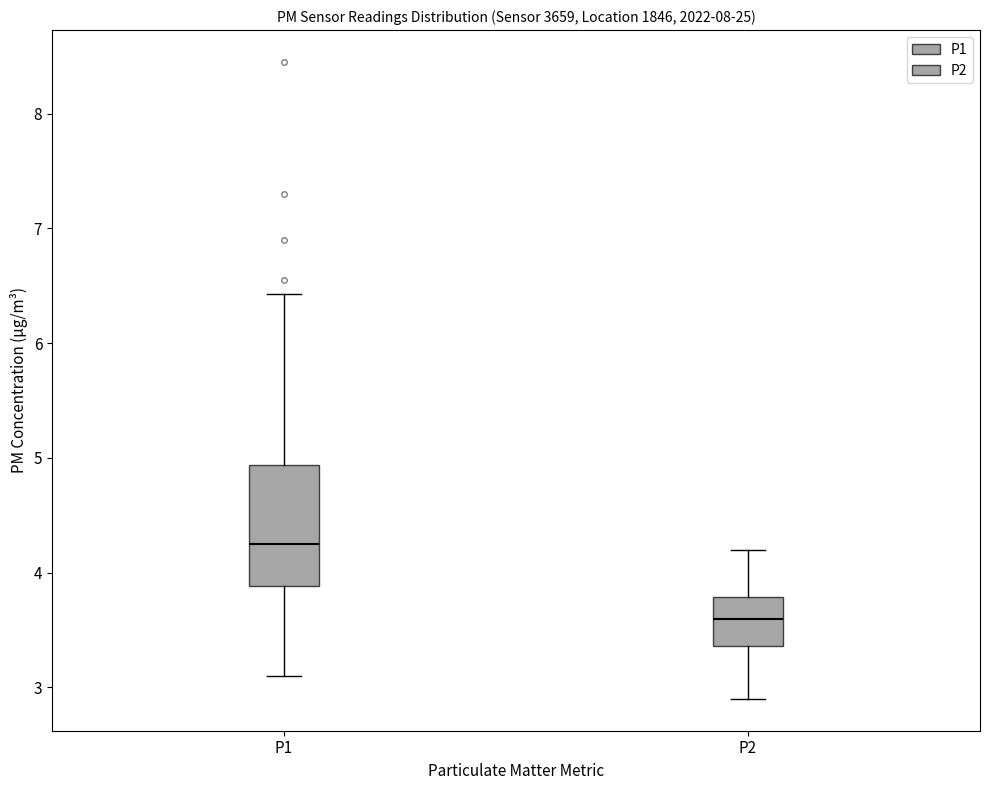

Reading left to right, read every box against the y-axis: the position of its median line, the range the box covers, and the ends of its whiskers. The values are not printed on the chart, so give them approximately, as read against the axis.

P1: median 4.3, box 3.9 to 4.9, whiskers 3.1 to 6.4
P2: median 3.6, box 3.4 to 3.8, whiskers 2.9 to 4.2